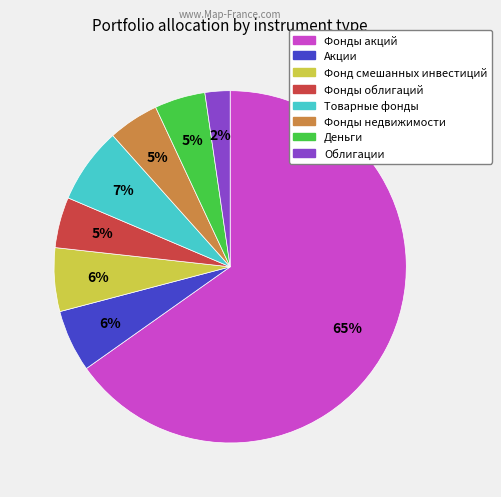

Is Фонды акций the majority of the pie?

Yes